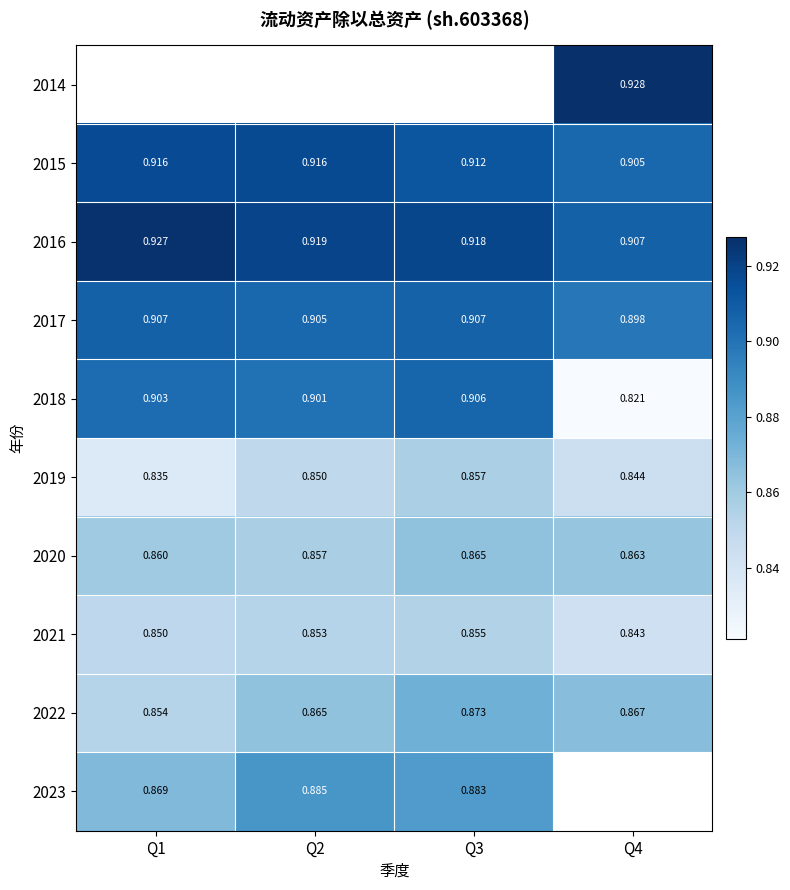

Is the value of 2023 at Q1 greater than the value of 2016 at Q4?

No